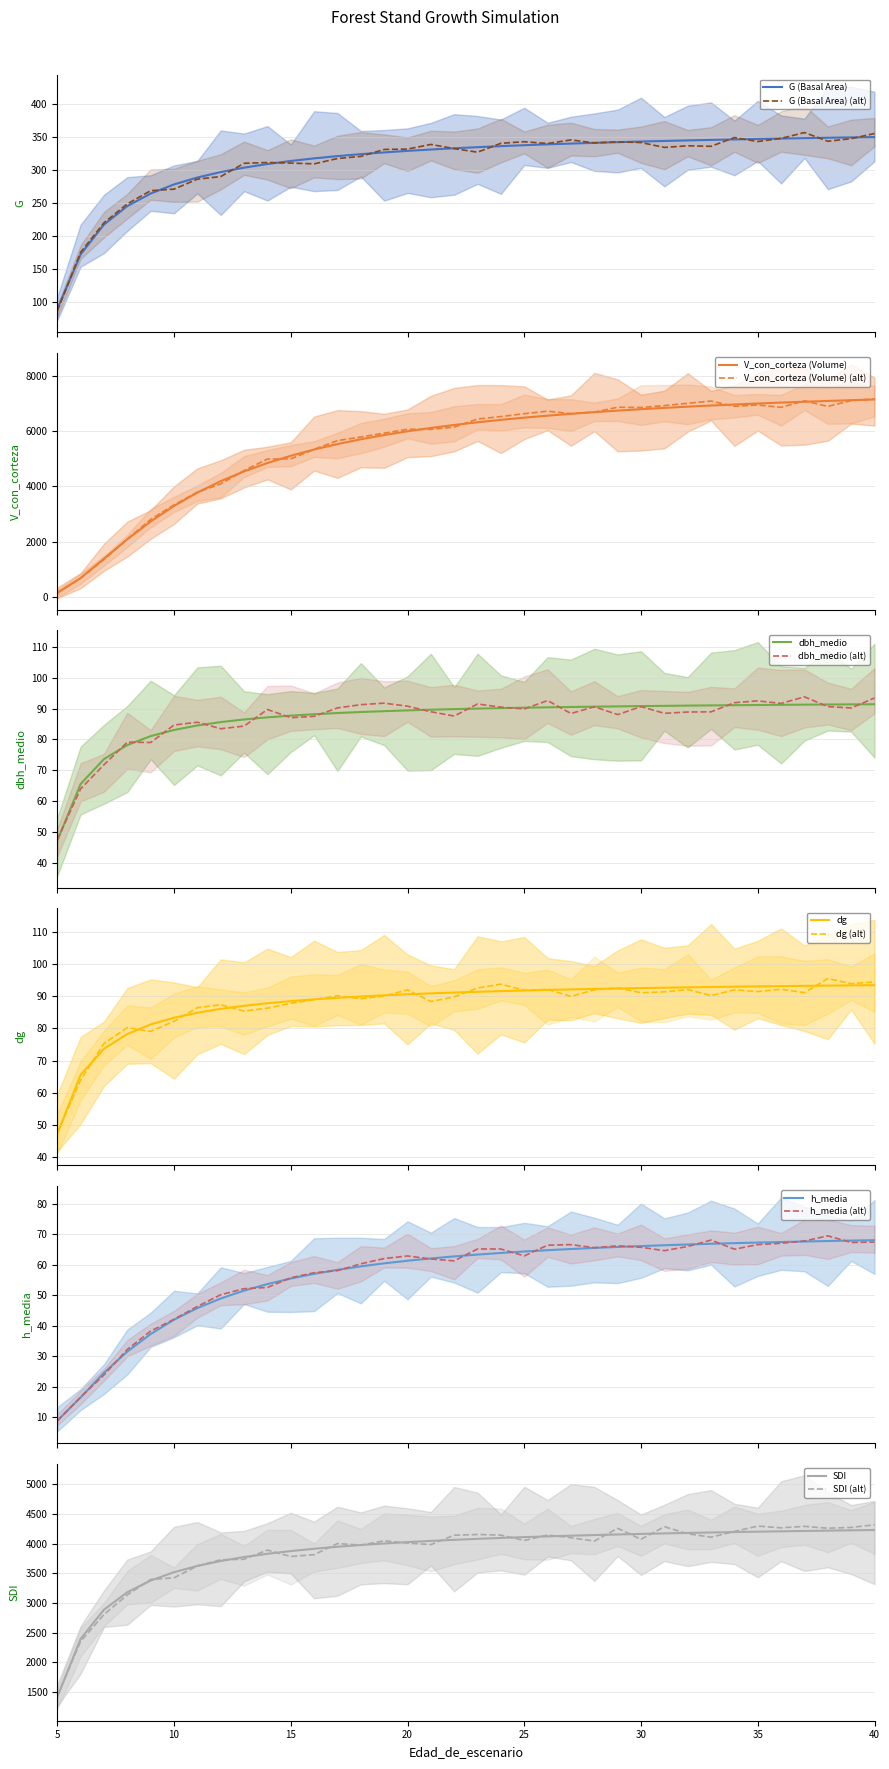

What value does the h_media series have at 23?

63.3